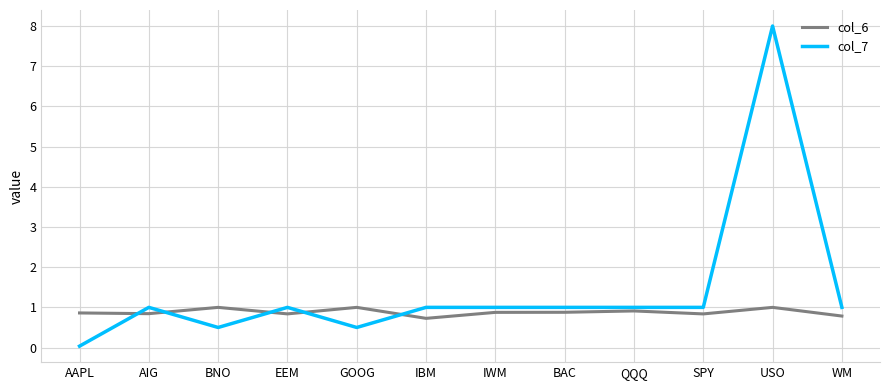

At which category is the sum across all series the highest?

USO